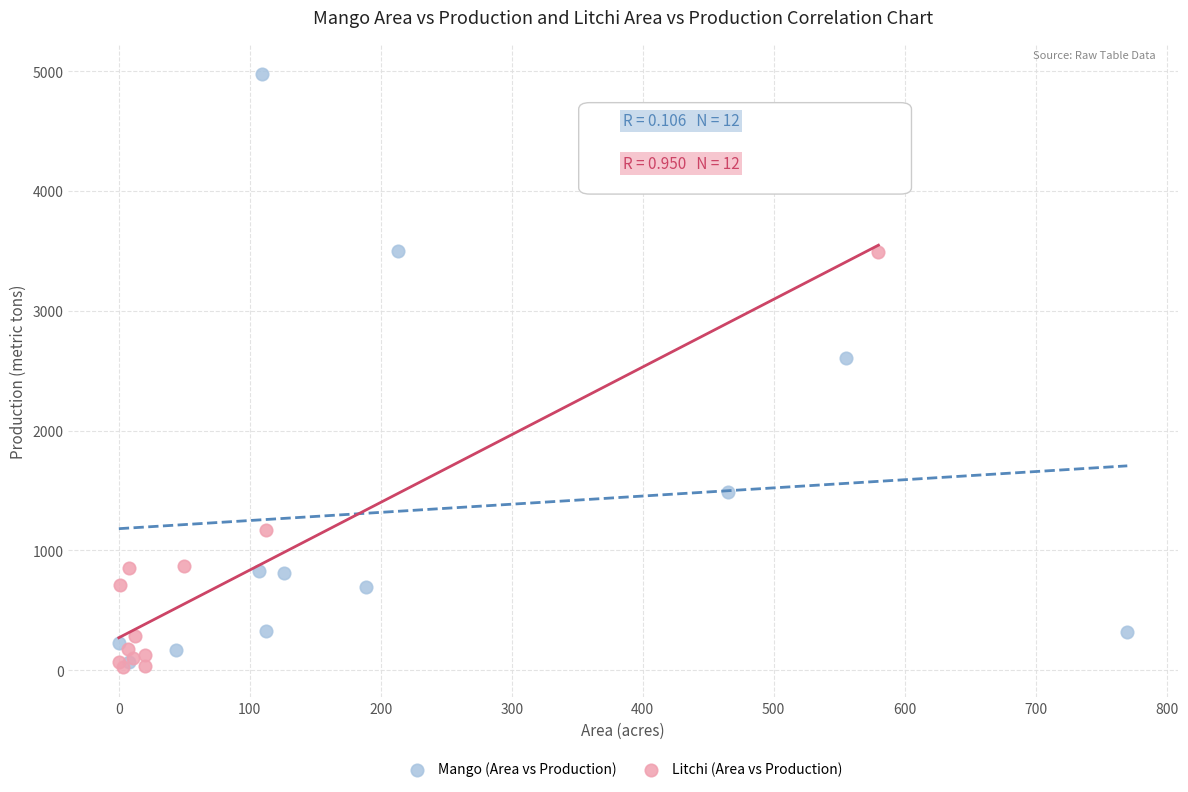

Which series reaches the maximum Y coordinate?

Mango (Area vs Production)